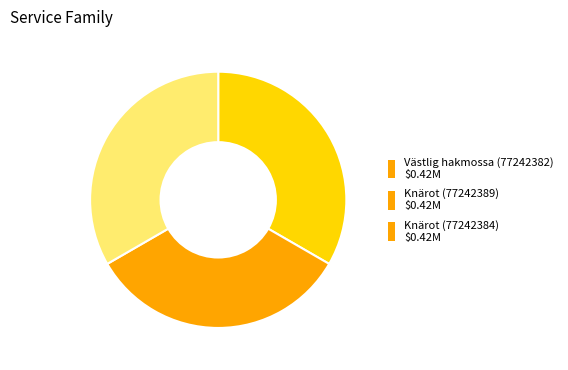

Combined, do Knärot (77242384) and Västlig hakmossa (77242382) account for over 50%?

Yes